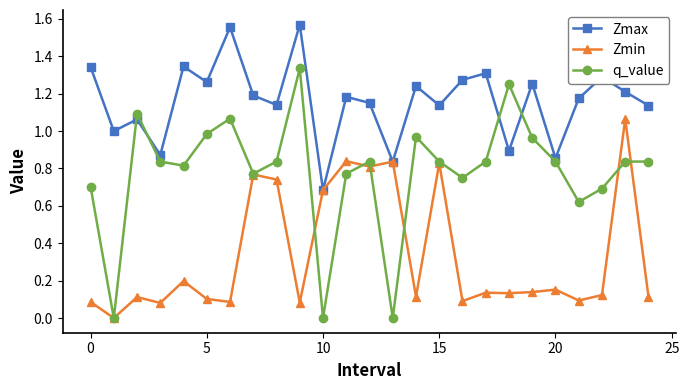

Does the chart display data point markers on the line(s)?

Yes